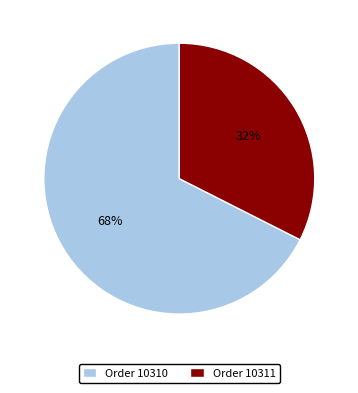

Which has a higher value, Order 10311 or Order 10310?

Order 10310